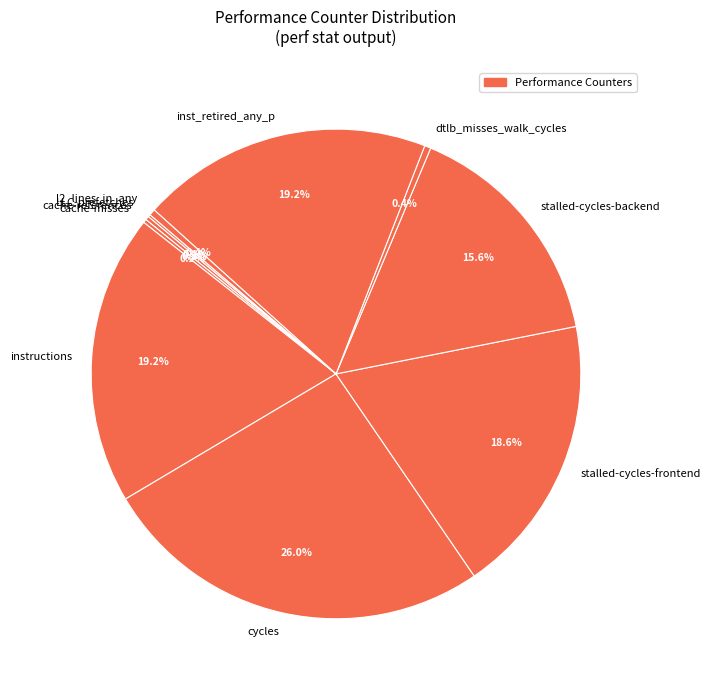

Between inst_retired_any_p and stalled-cycles-backend, which is larger?

inst_retired_any_p